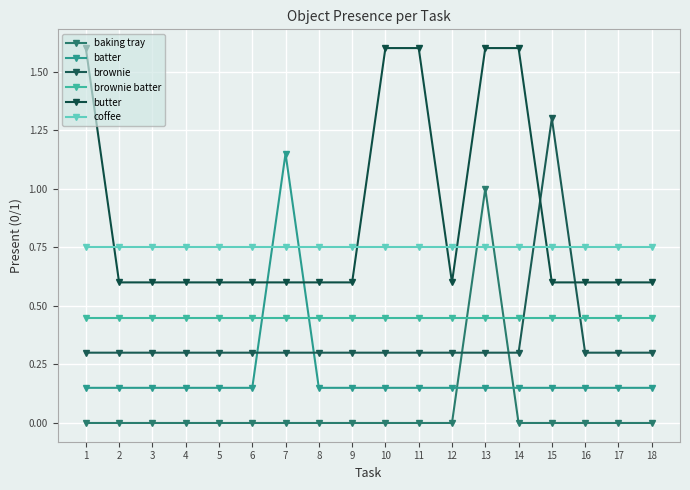

Is it true that butter equals 2.6 at 1?

False